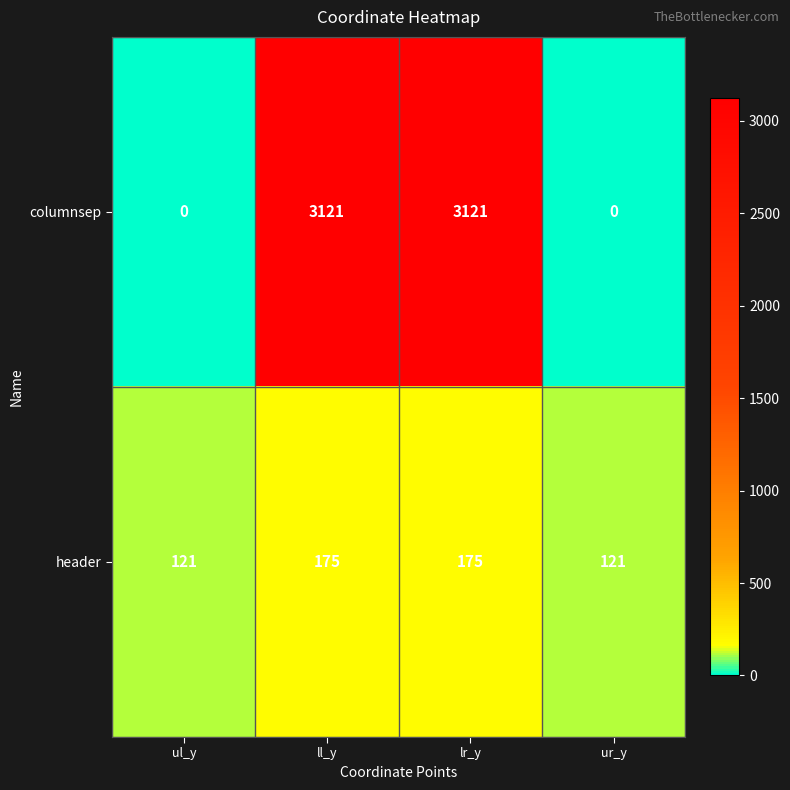

List the series in order of their peak value, highest first.

columnsep, header